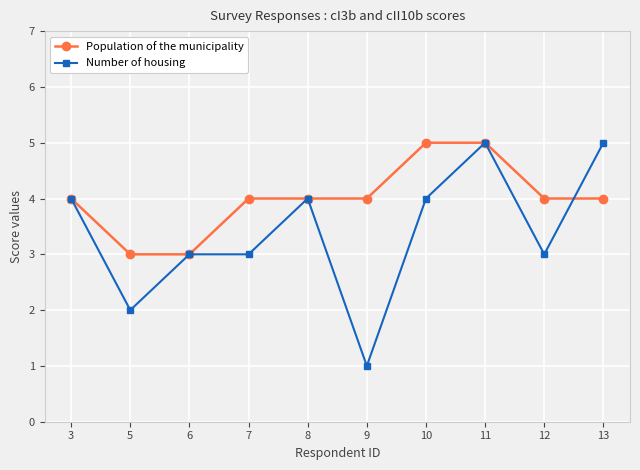

Does the chart have visible grid lines?

Yes